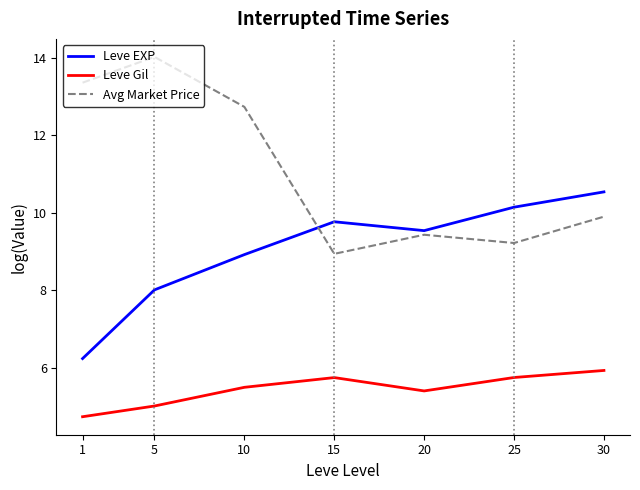

How many lines are shown in the chart?

3